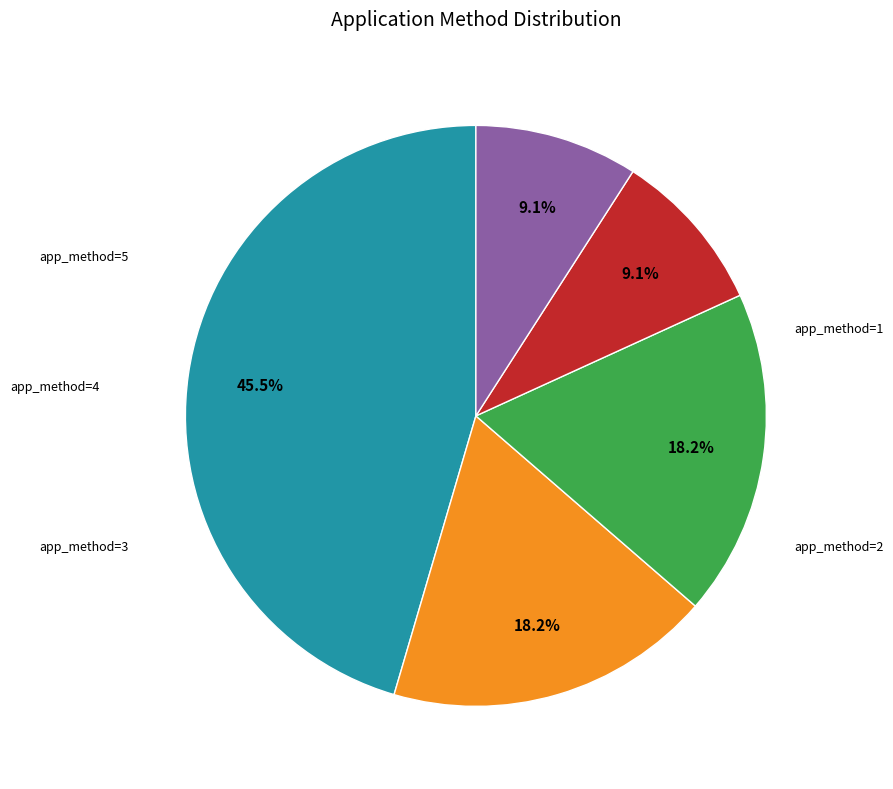

Is there any slice that represents more than half of the pie?

No